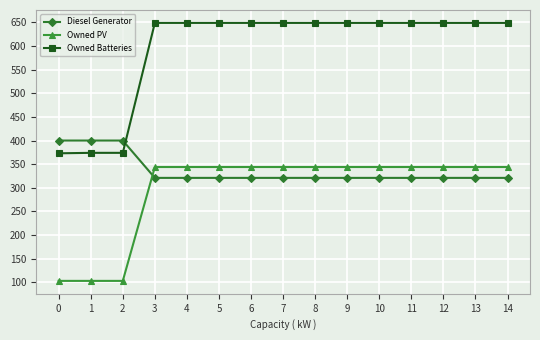

Which series has the widest spread of values?

Owned Batteries